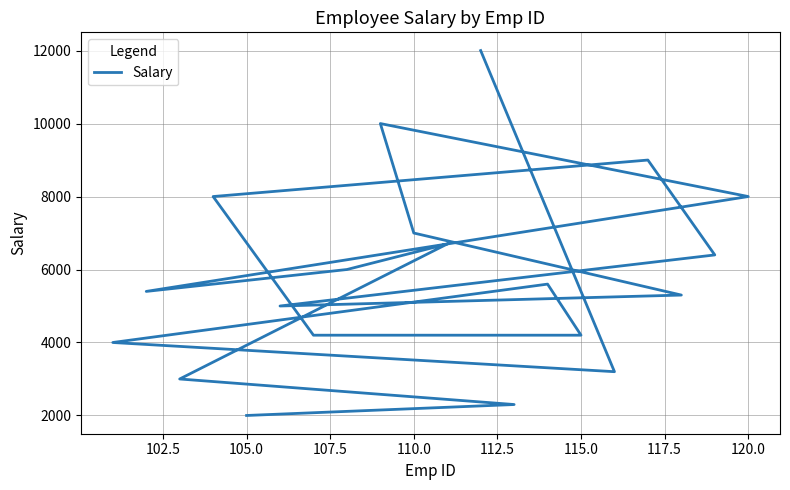

What is the difference between the values at 120.0 and 117.5?

3000